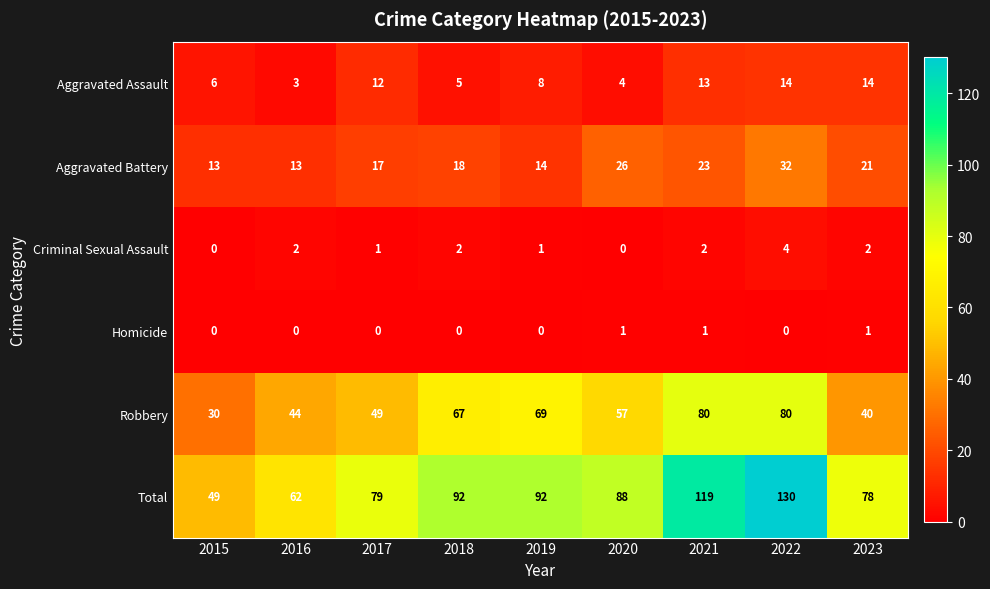

List the series in order of their peak value, highest first.

Total, Robbery, Aggravated Battery, Aggravated Assault, Criminal Sexual Assault, Homicide